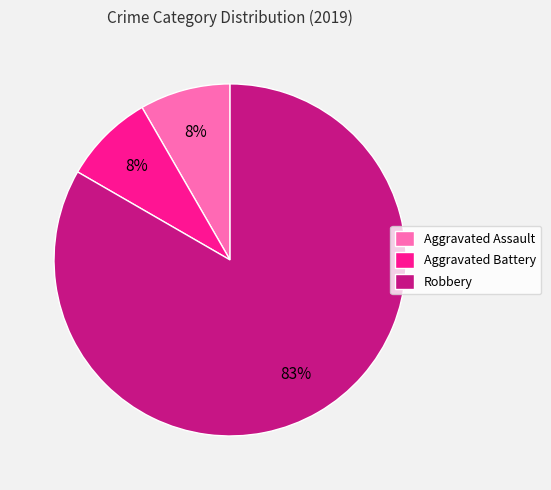

Is it true that Aggravated Battery is 1% of the pie?

False